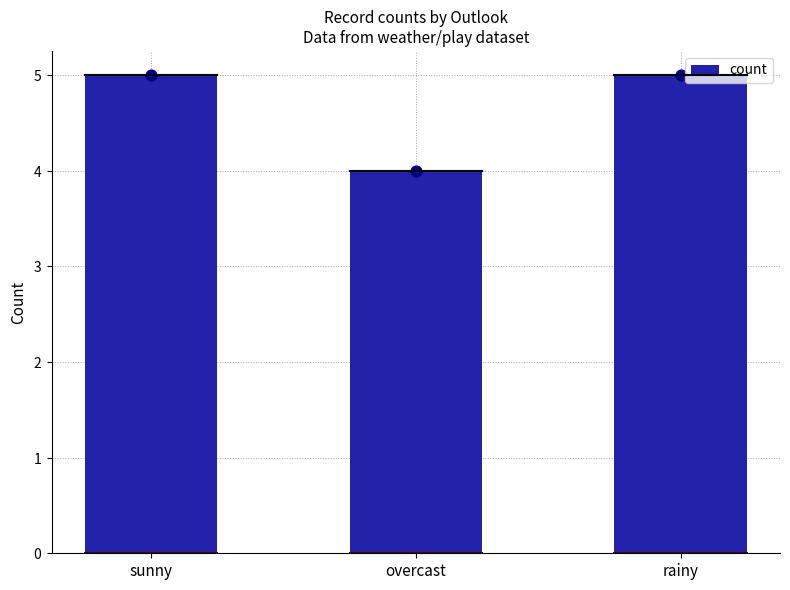

What is the ratio of the value at sunny to the value at overcast?

1.2